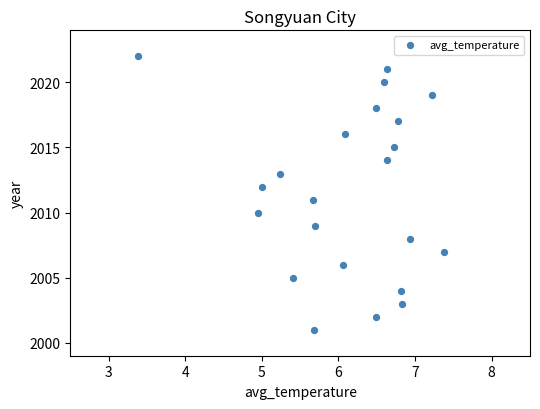

What is the range of Y values (max minus min)?

21